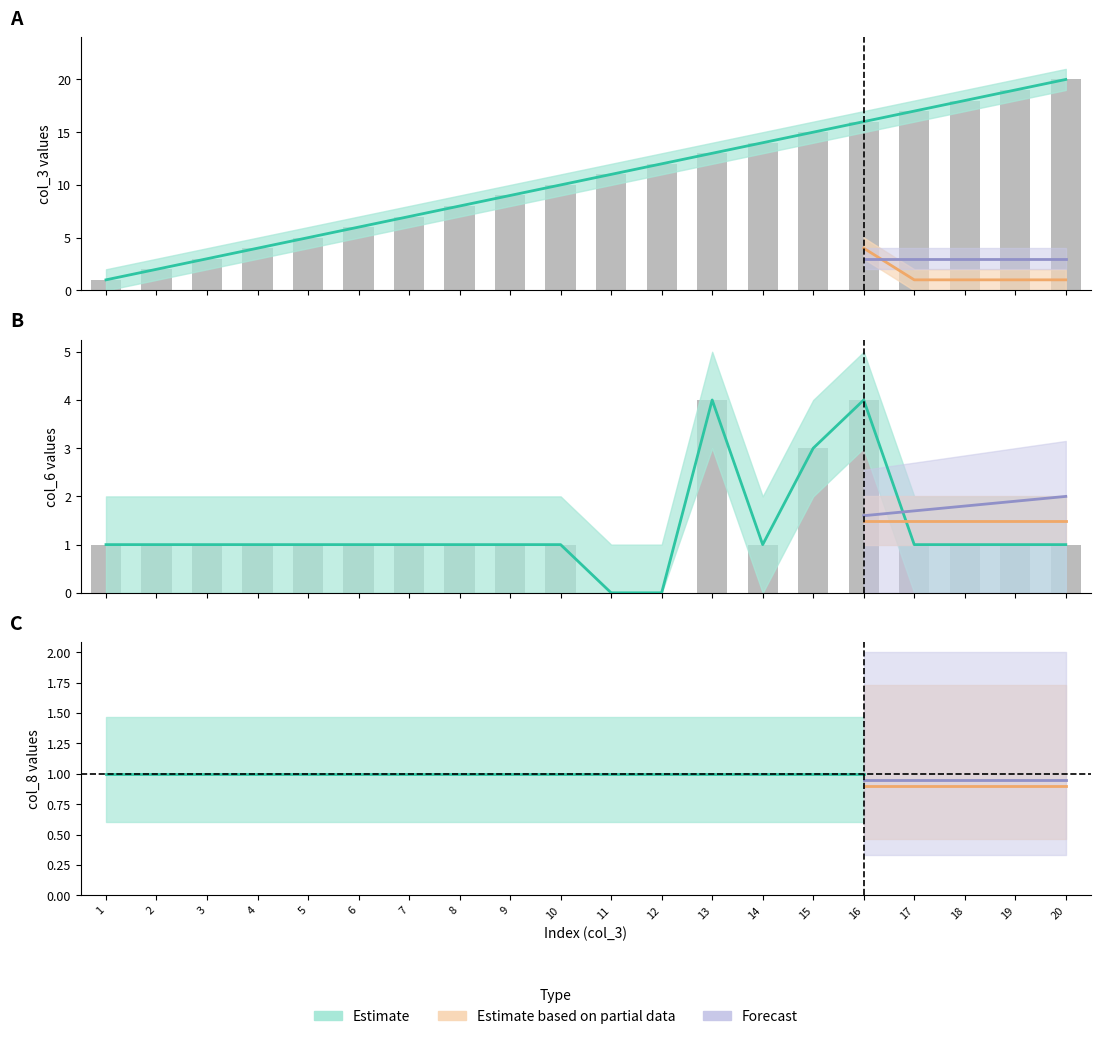

The col_3 series shows 30 at 19. True or false?

False